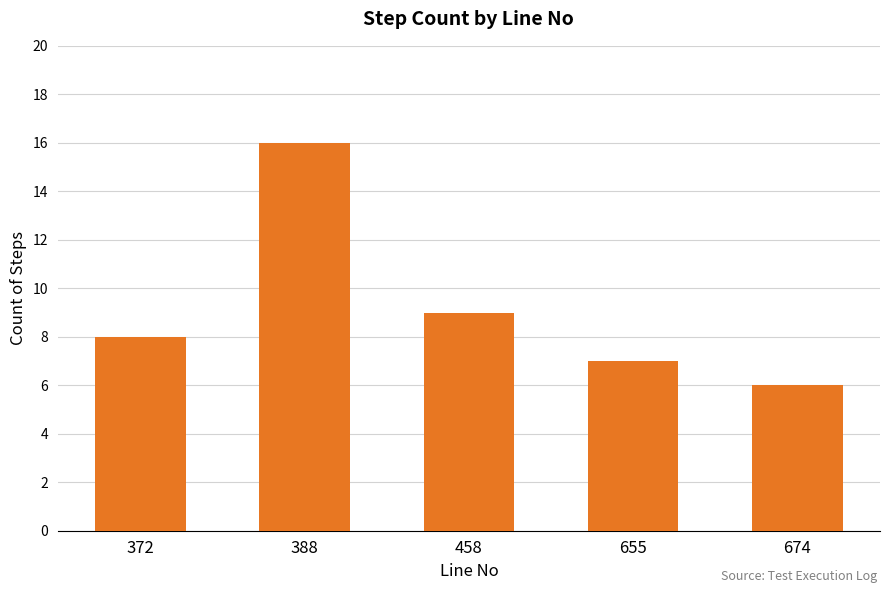

What is the difference between the maximum and minimum values?

10